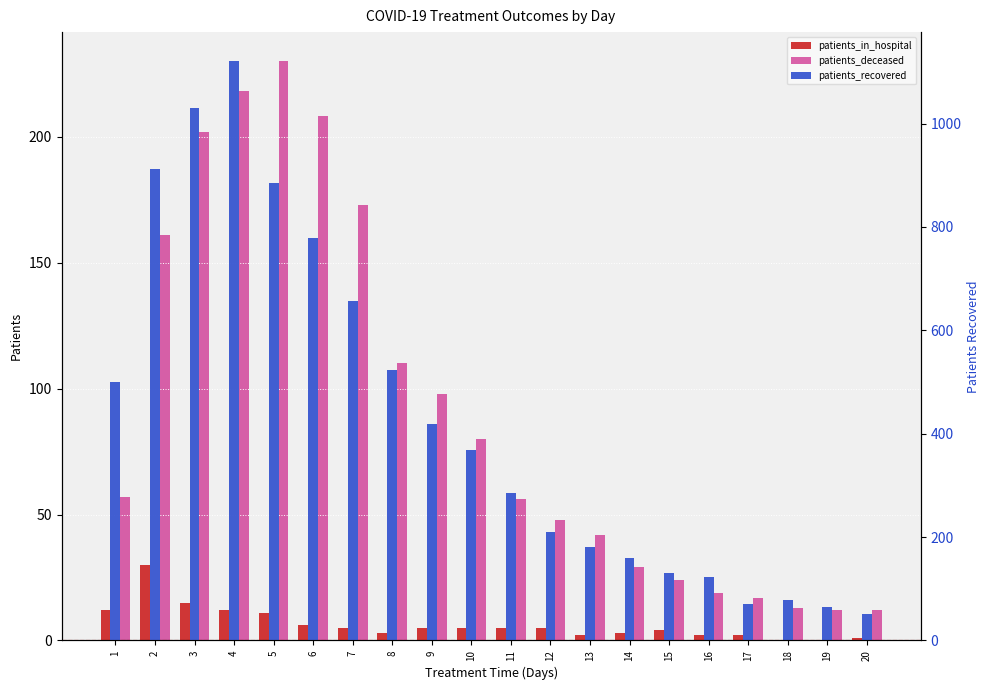

Where is patients_in_hospital nearest to the value 15?

3